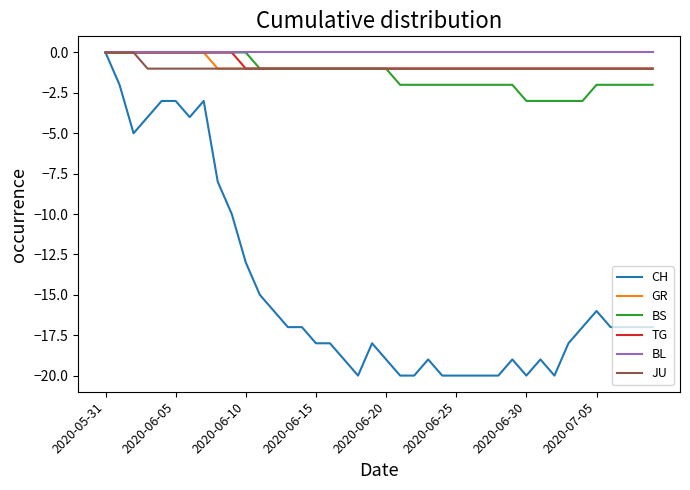

What is the smallest value displayed?

-20